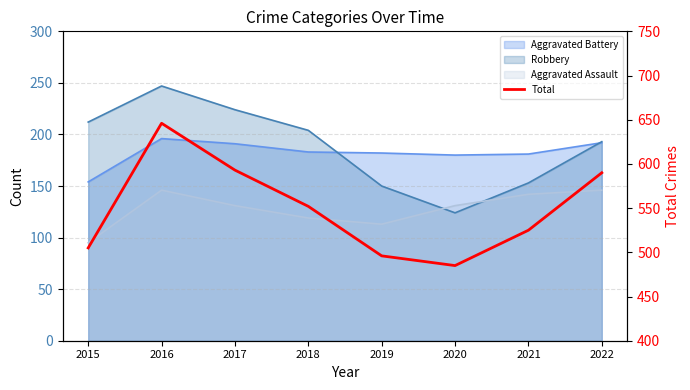

Reading right to left, transcribe all the data shown in this chart.

2022=590	2021=525	2020=485	2019=496	2018=552	2017=593	2016=646	2015=505